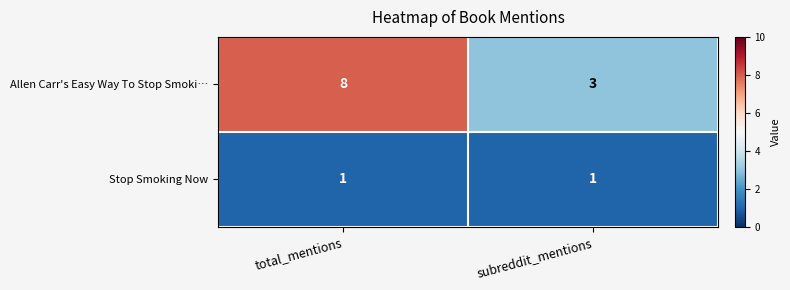

What is the sum of all Allen Carr's Easy Way To Stop Smoki… values?

11